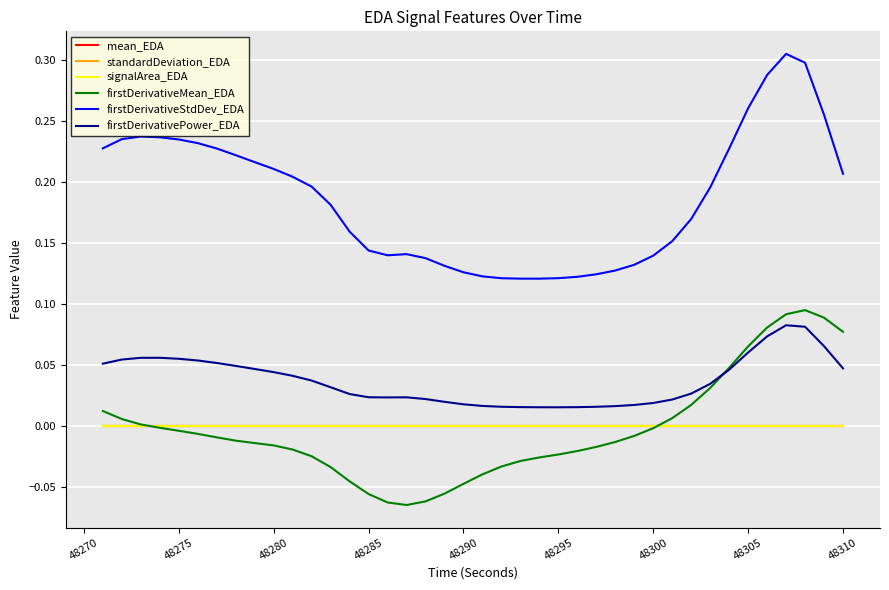

Which series has the largest total across all categories?

firstDerivativeStdDev_EDA